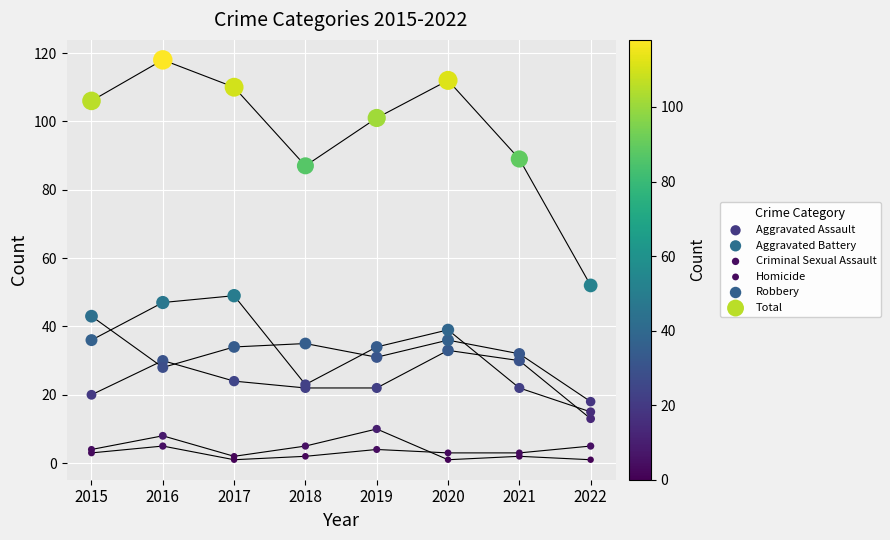

Across all series, what Y value is closest to 59?

52